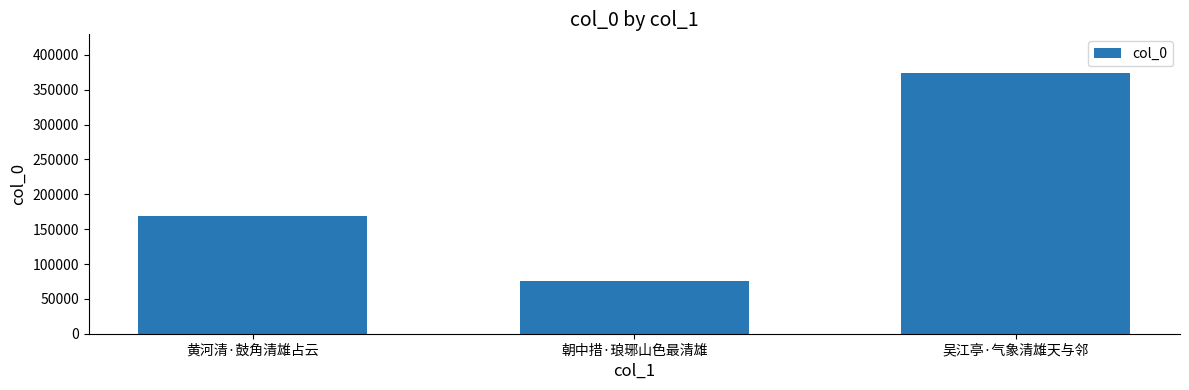

Which label corresponds to the largest value in the chart?

吴江亭·气象清雄天与邻